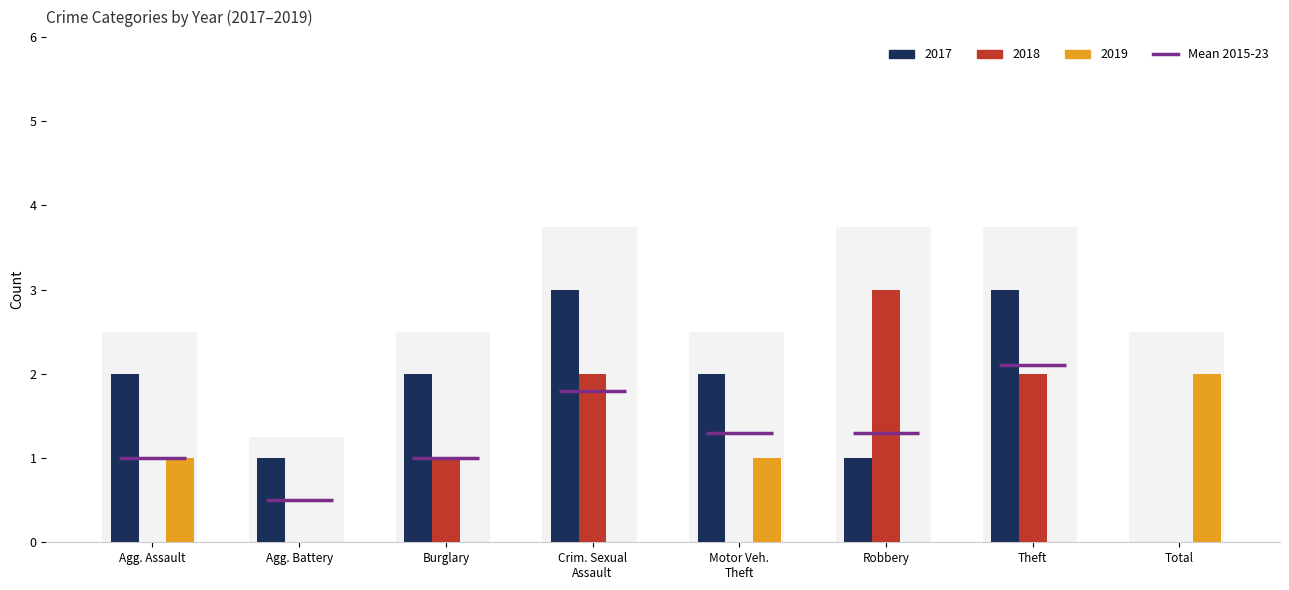

Between Theft and Total, which series saw the biggest shift?

2017